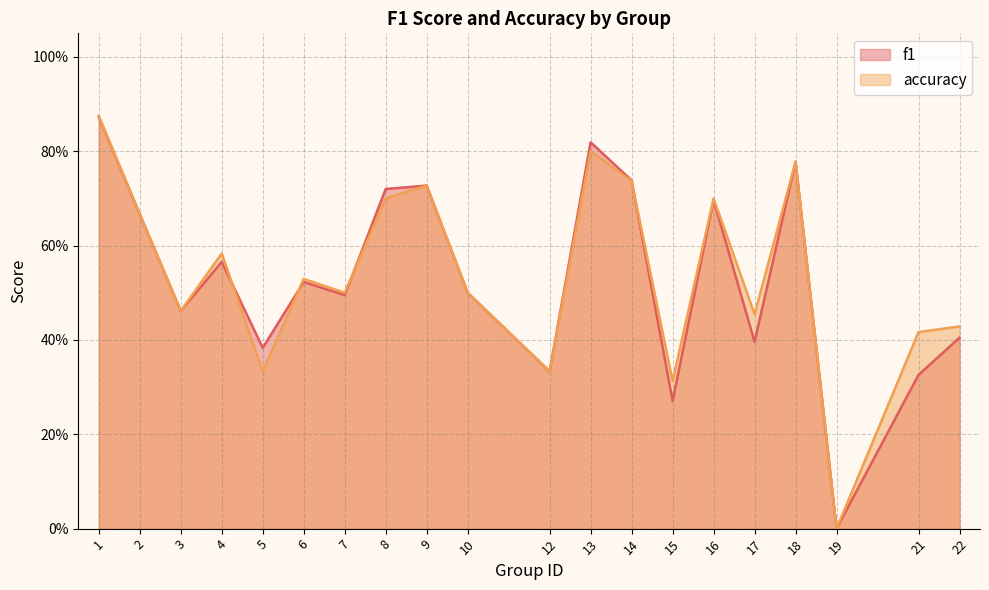

Which series has the widest spread of values?

accuracy